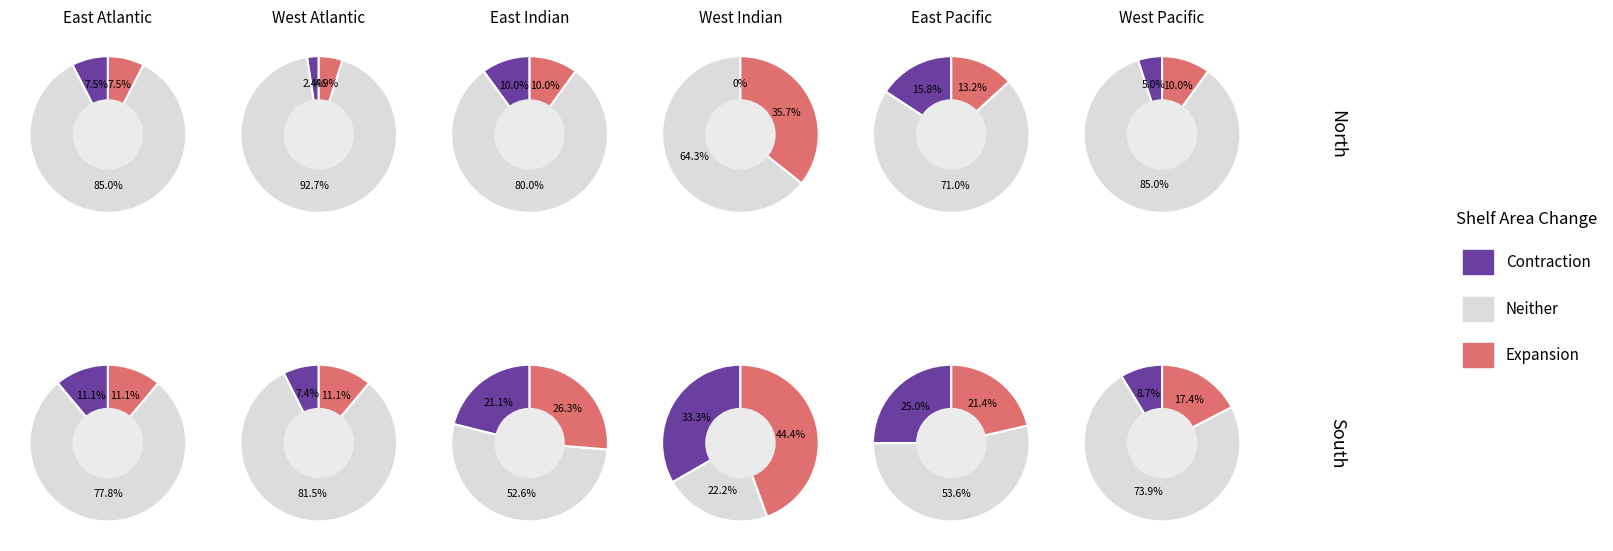

Between 6 and 5, which is larger?

6